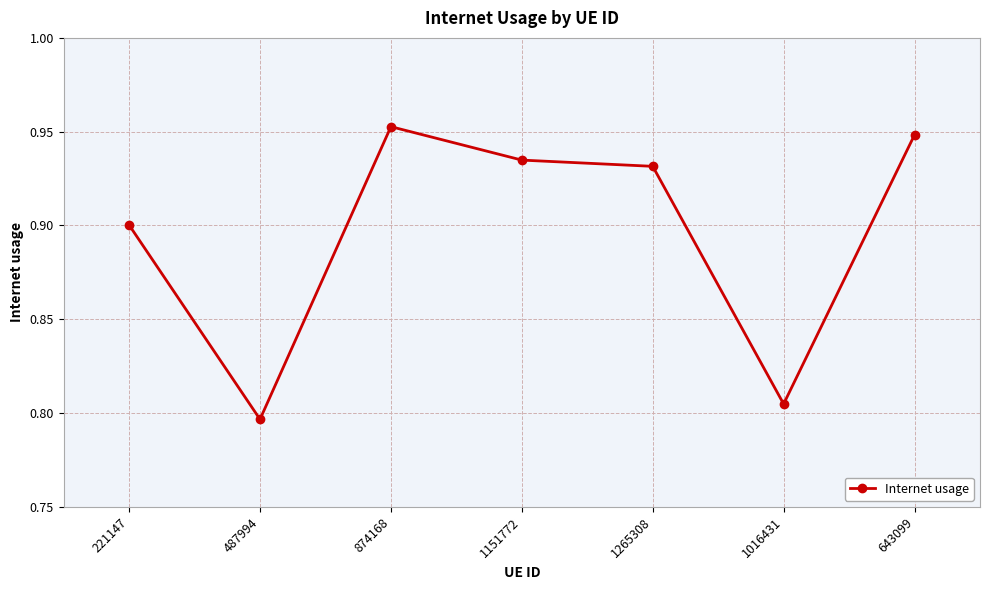

How many categories are shown in the chart?

7